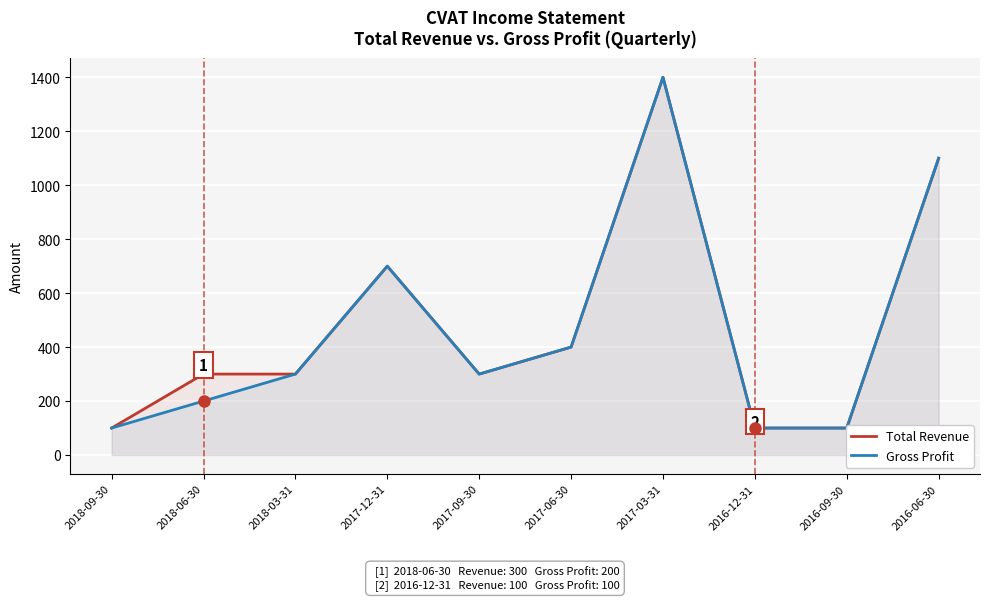

What is the average value of the Total Revenue series?

480